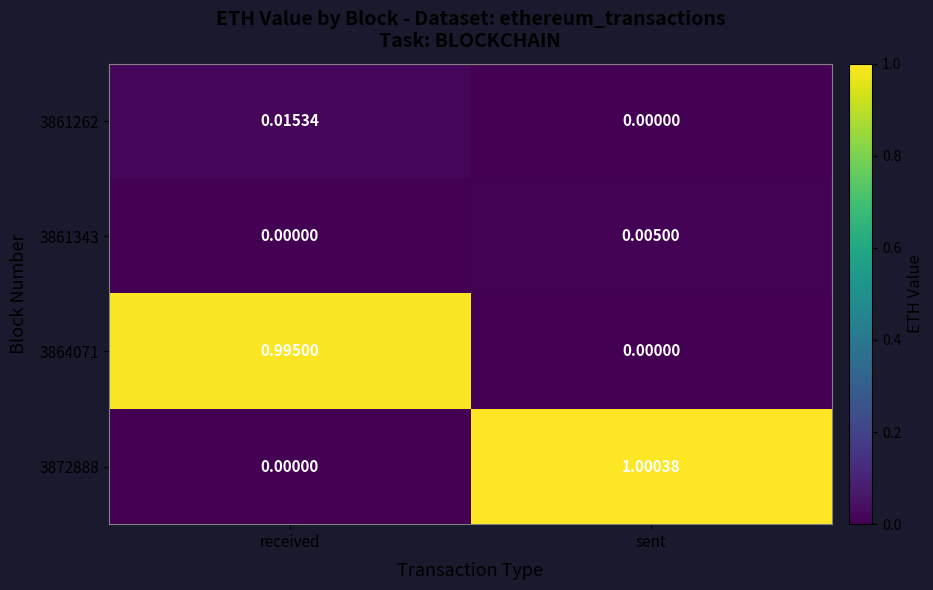

At how many categories does at least one series exceed 0?

2